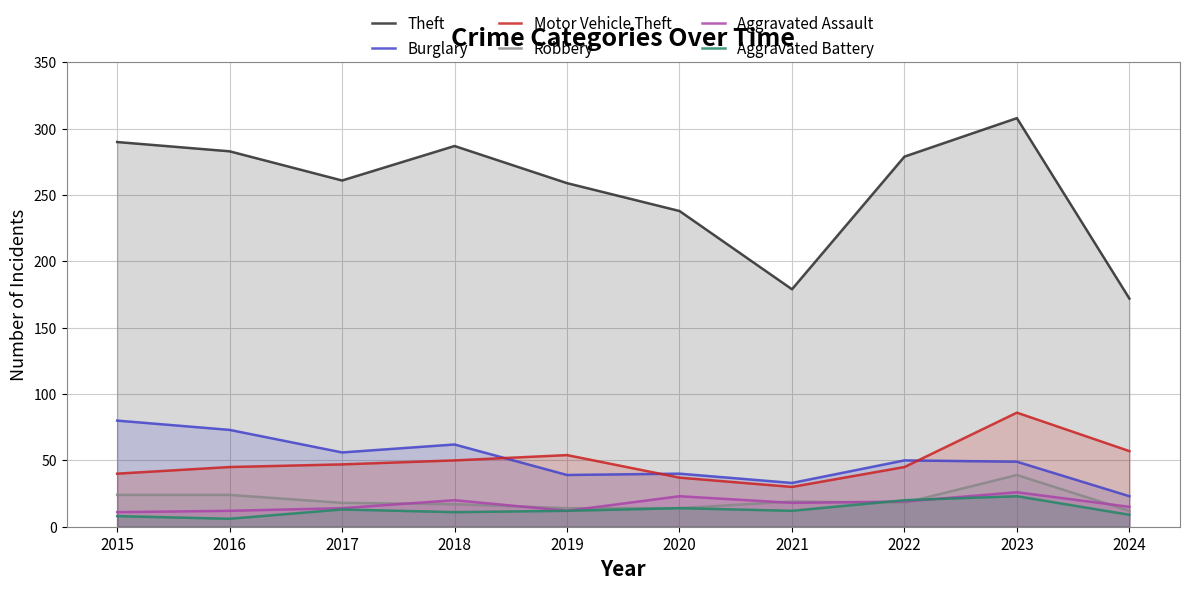

At which category does Aggravated Battery reach its first local valley?

2016